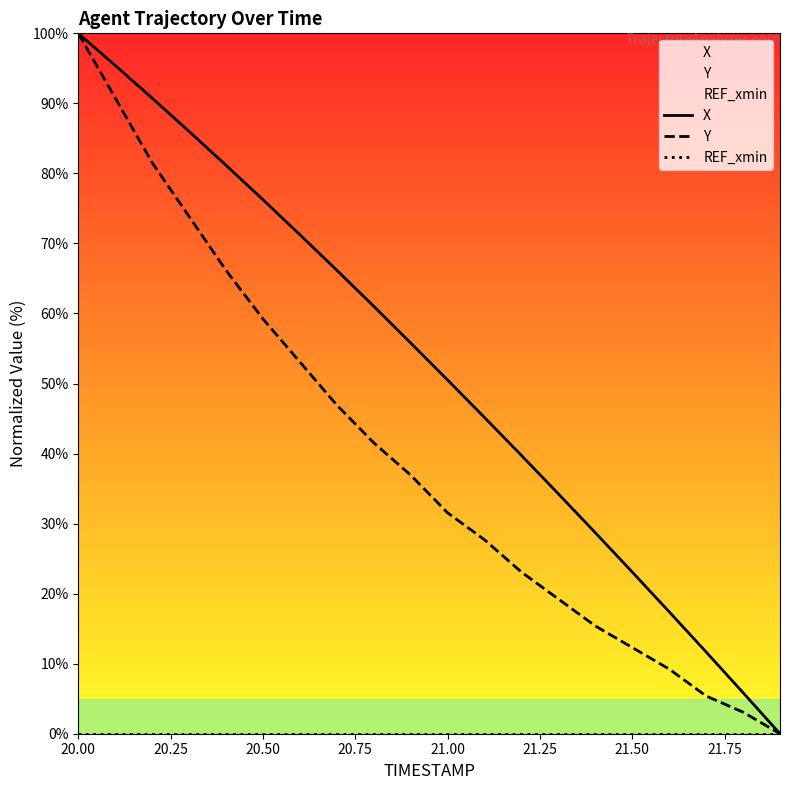

Which series has the largest total across all categories?

X